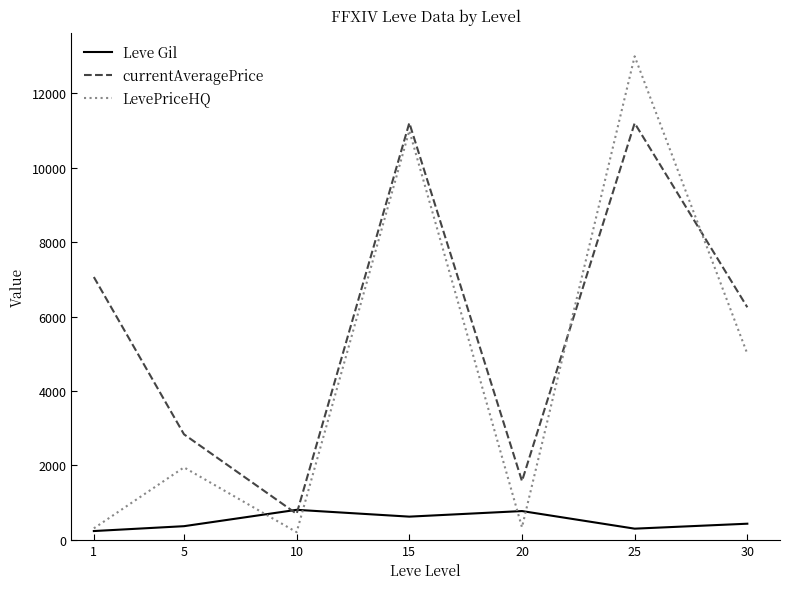

True or false: LevePriceHQ and currentAveragePrice intersect in this chart.

True